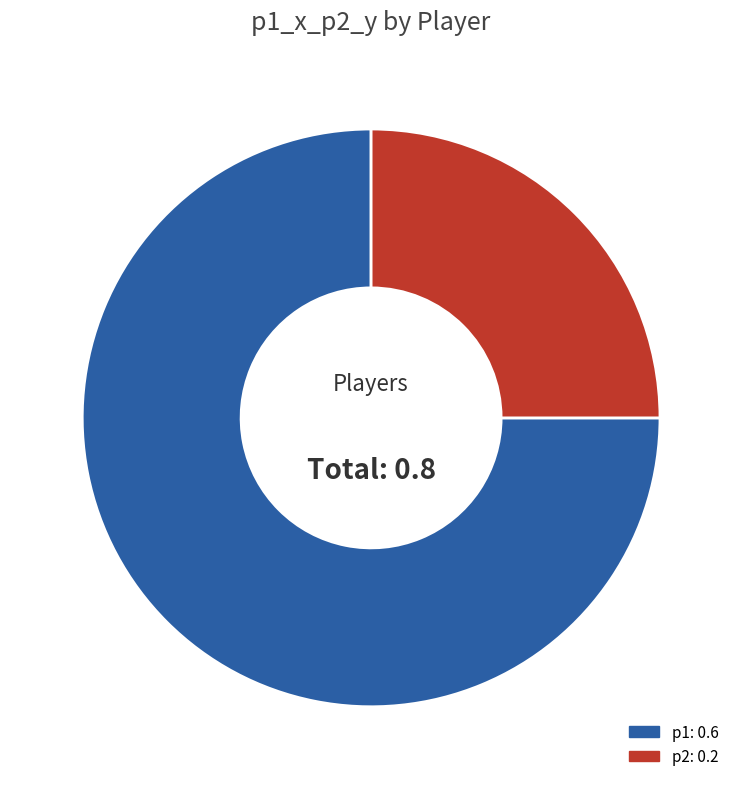

What is the largest slice in the pie chart?

p1